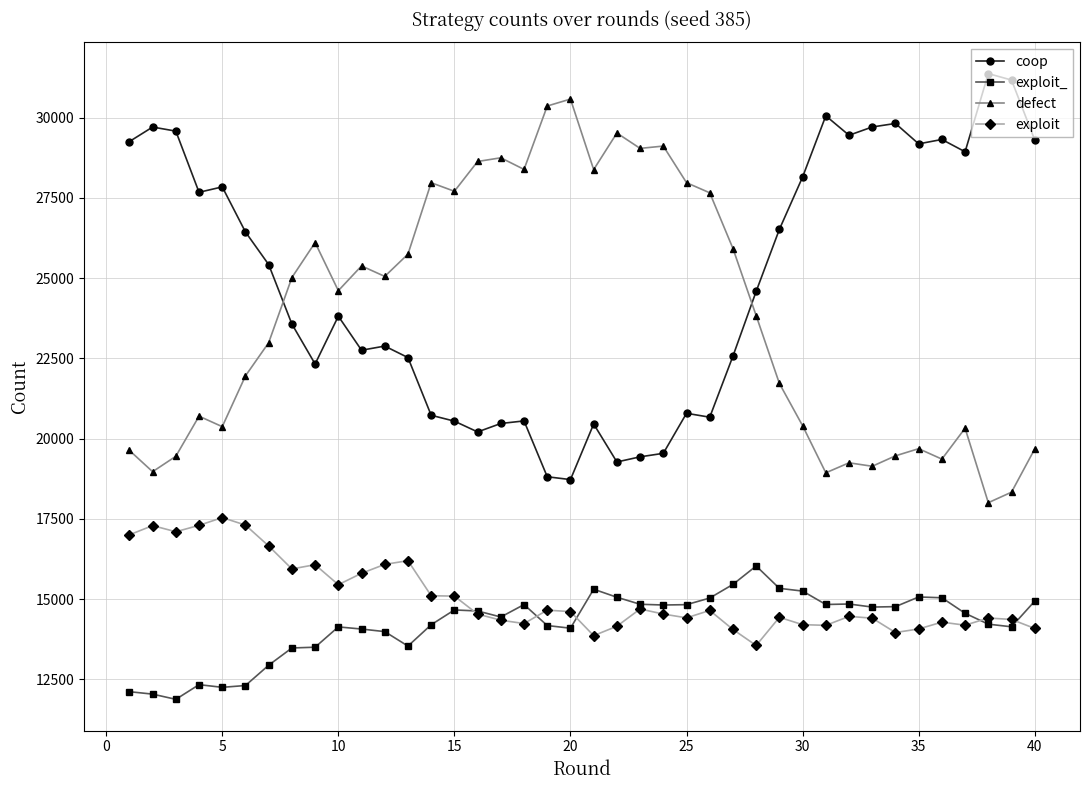

True or false: defect and exploit cross at least once.

False